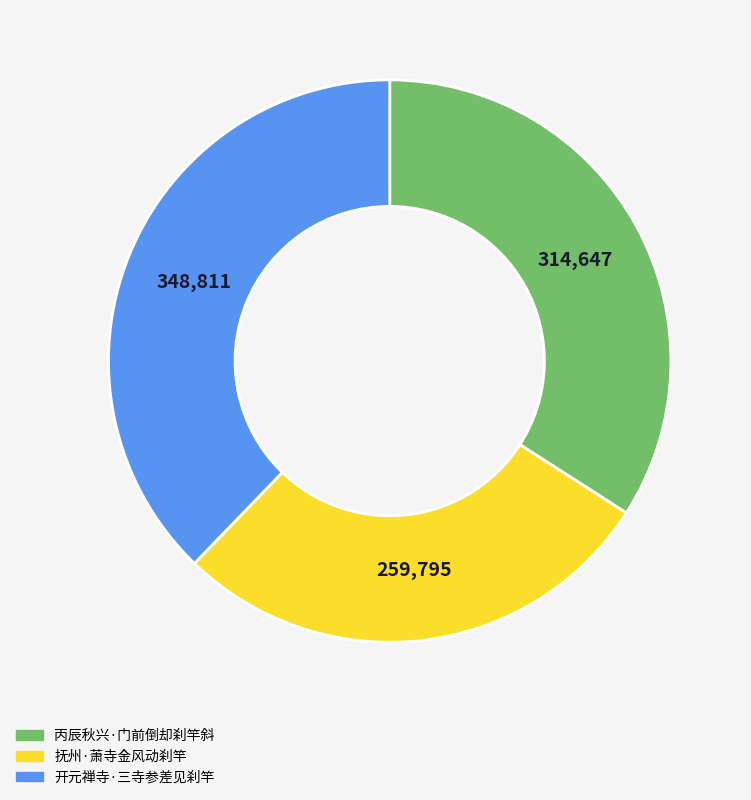

True or false: 丙辰秋兴·门前倒却刹竿斜 accounts for 22% of the total.

False